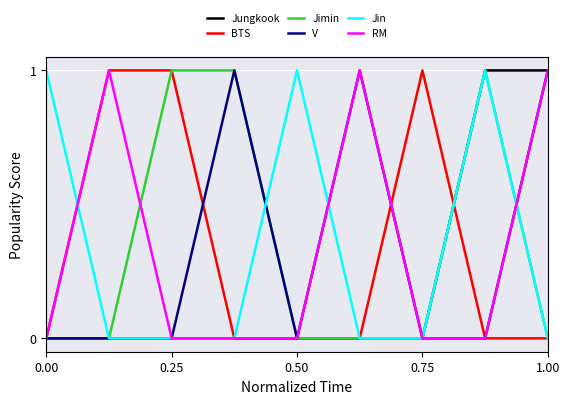

What is the value of the BTS point at the 3rd from the left?

1